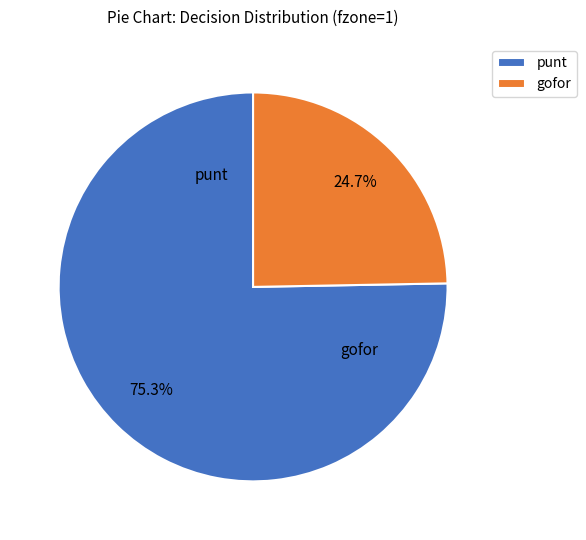

What is the majority slice?

punt